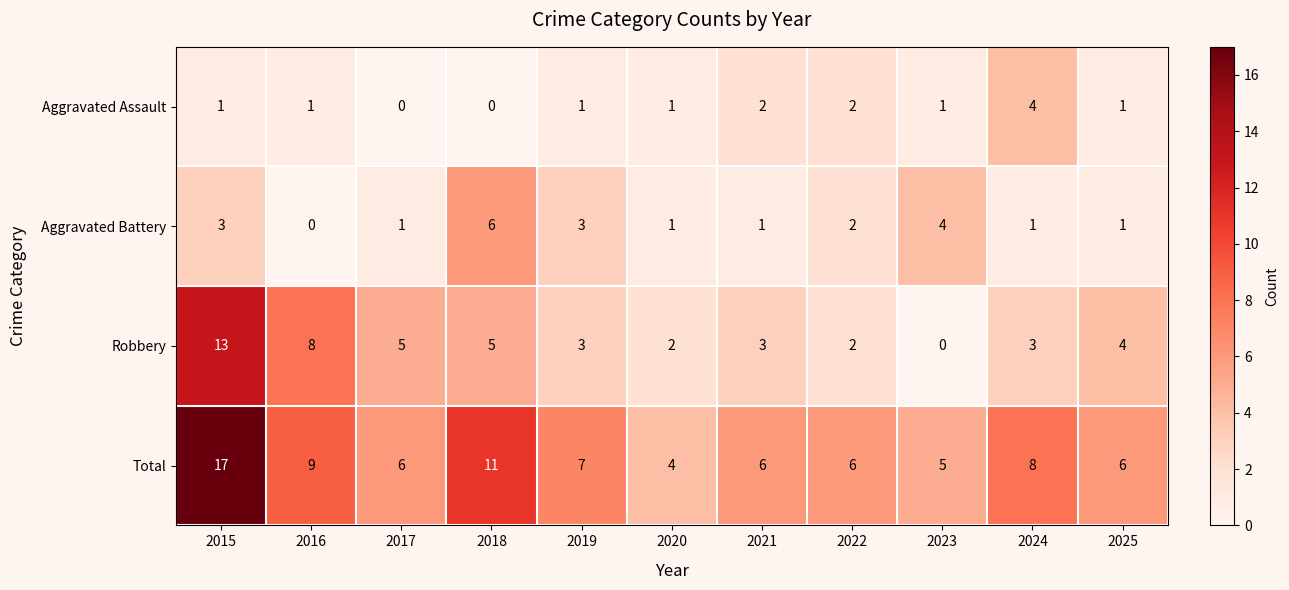

Read the Total value at 2015.

17